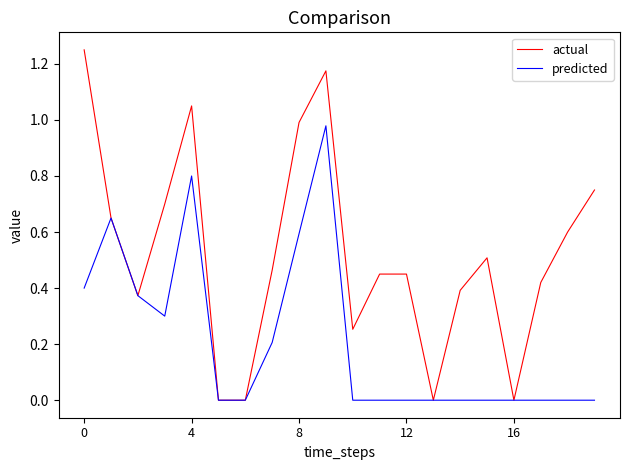

Is this an area chart (filled region under the line)?

No